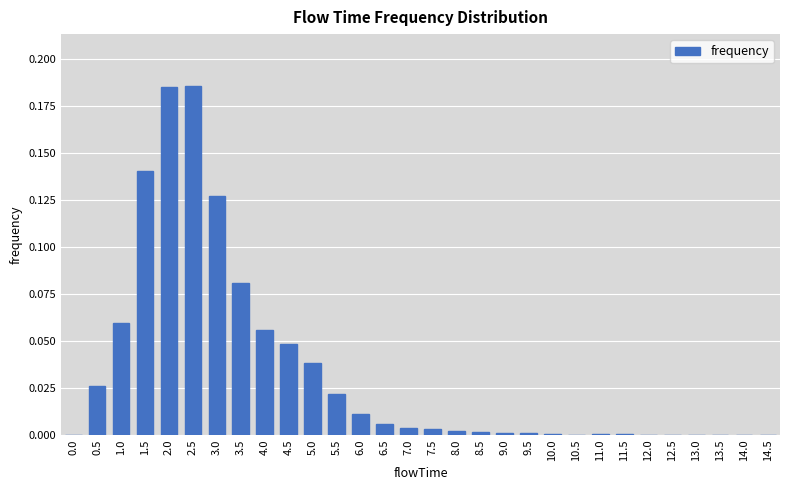

What is the change in value from 1.0 to 9.0?

-0.1